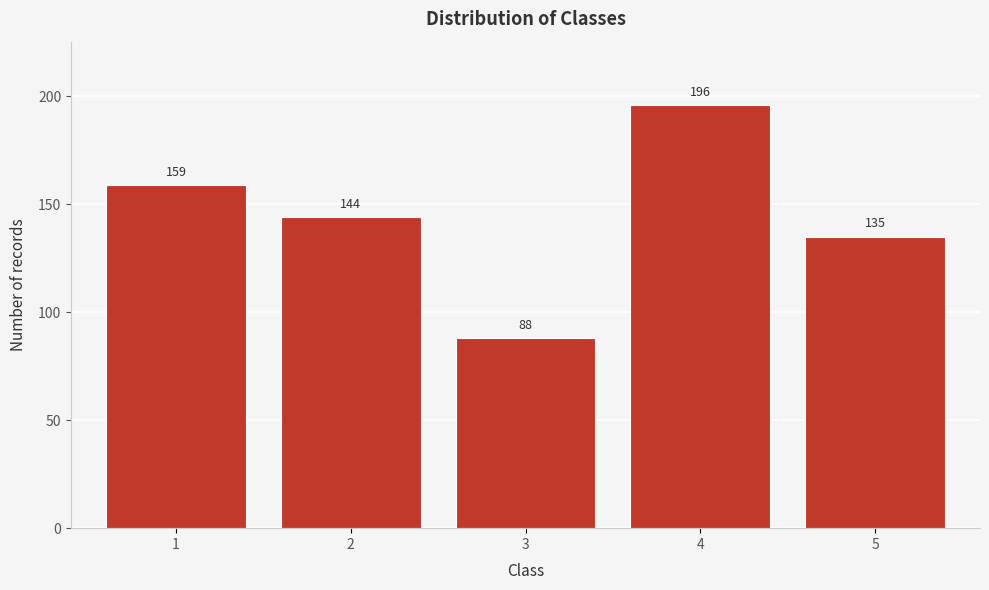

Reading right to left, transcribe all the data shown in this chart.

135	196	88	144	159